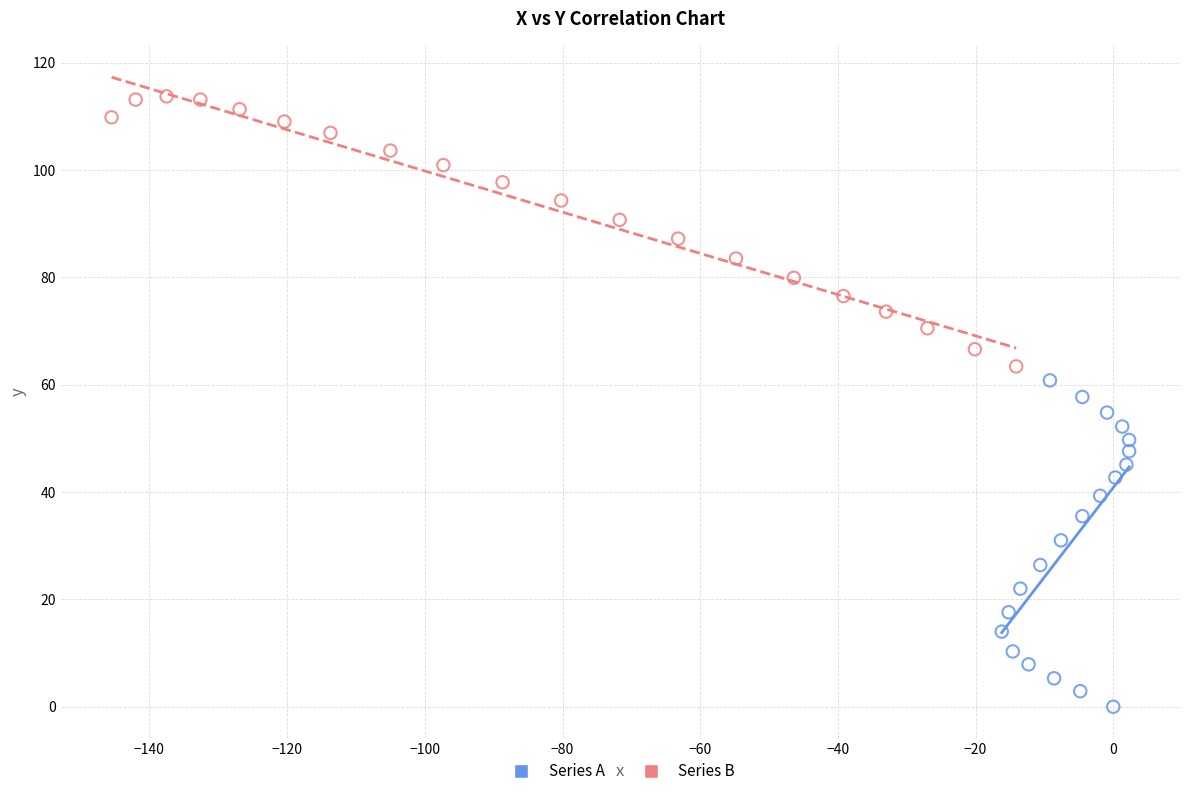

Which series has the widest spread of Y values?

Series A